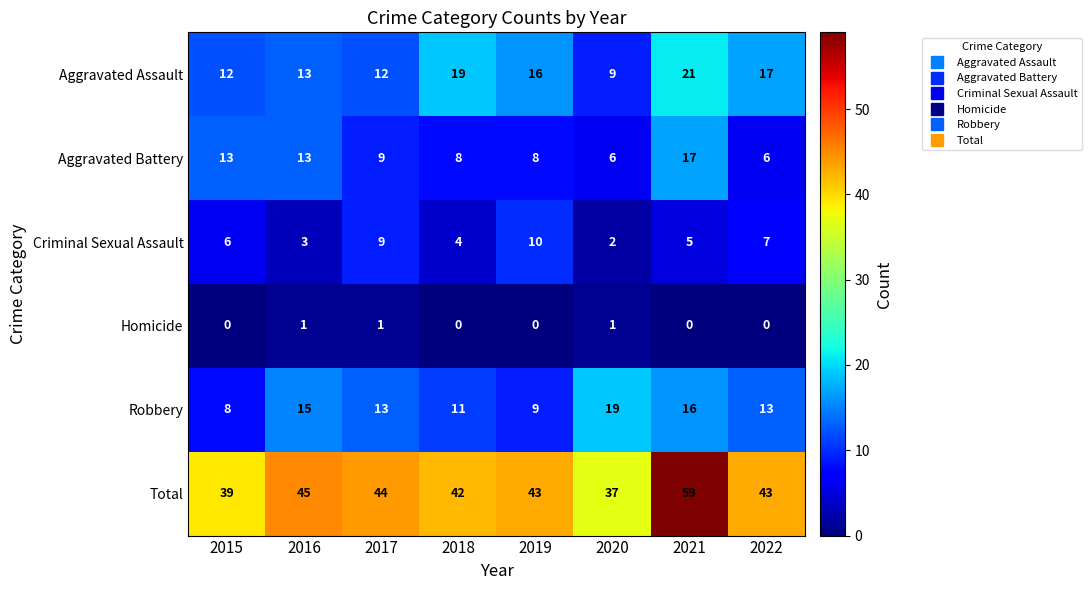

At which category does the chart reach its peak across all series?

2021